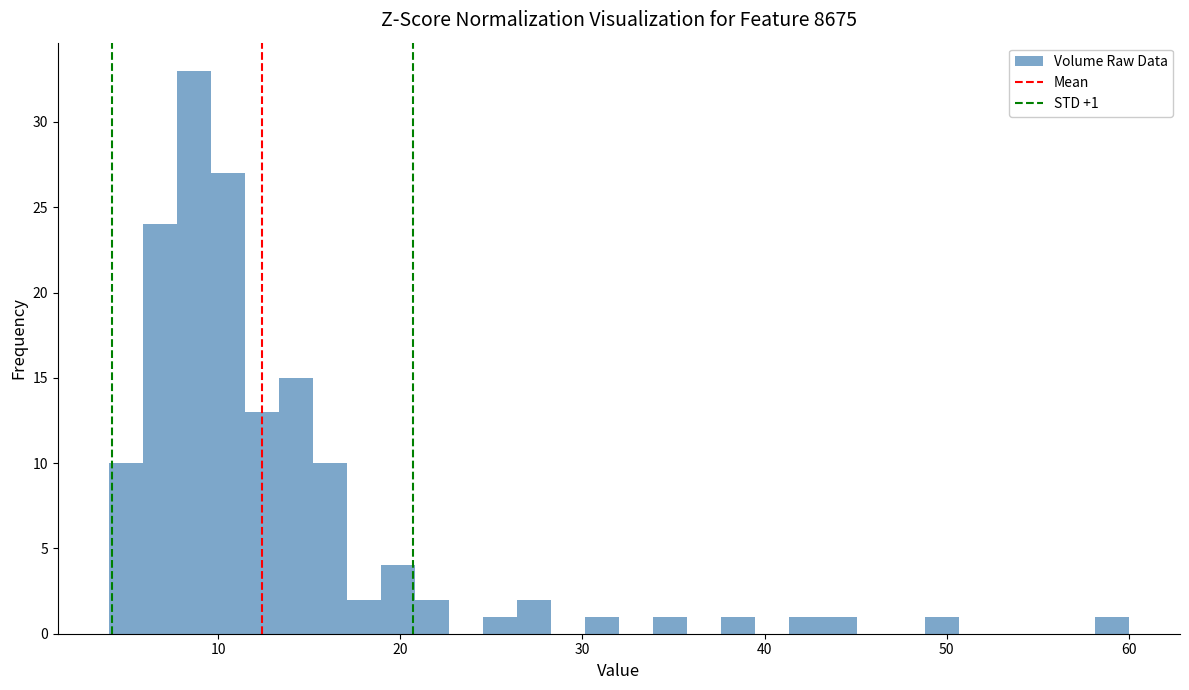

Around what value on the x-axis is the tallest bar? Give the approximate position of its centre, as read against the axis.

9